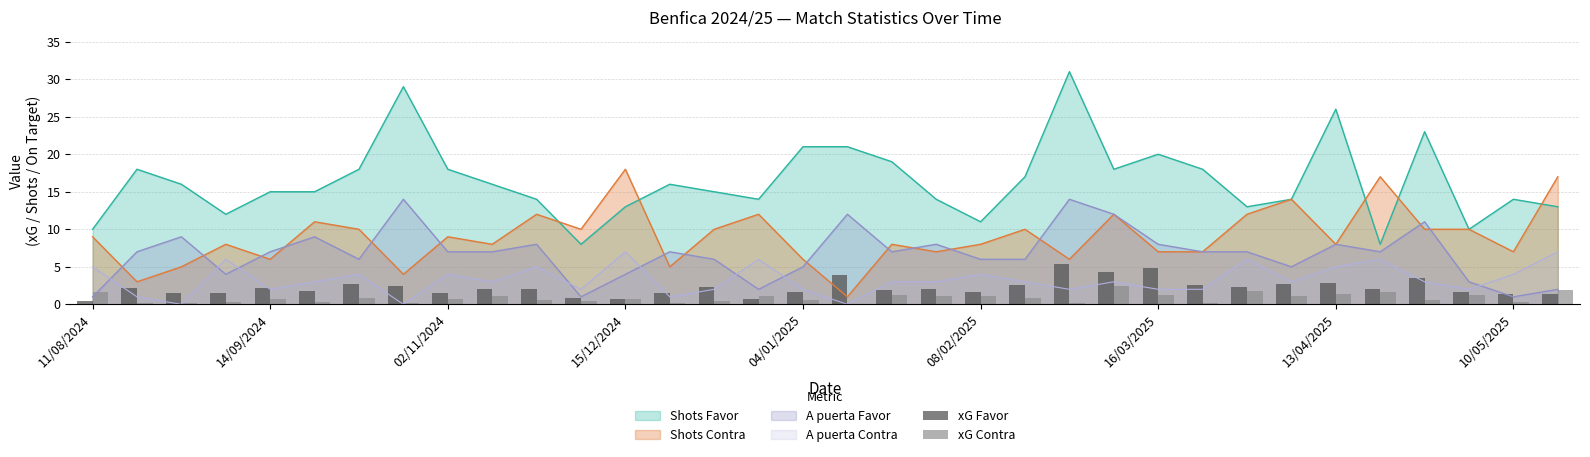

True or false: Shots Contra and A puerta Contra cross at least once.

False